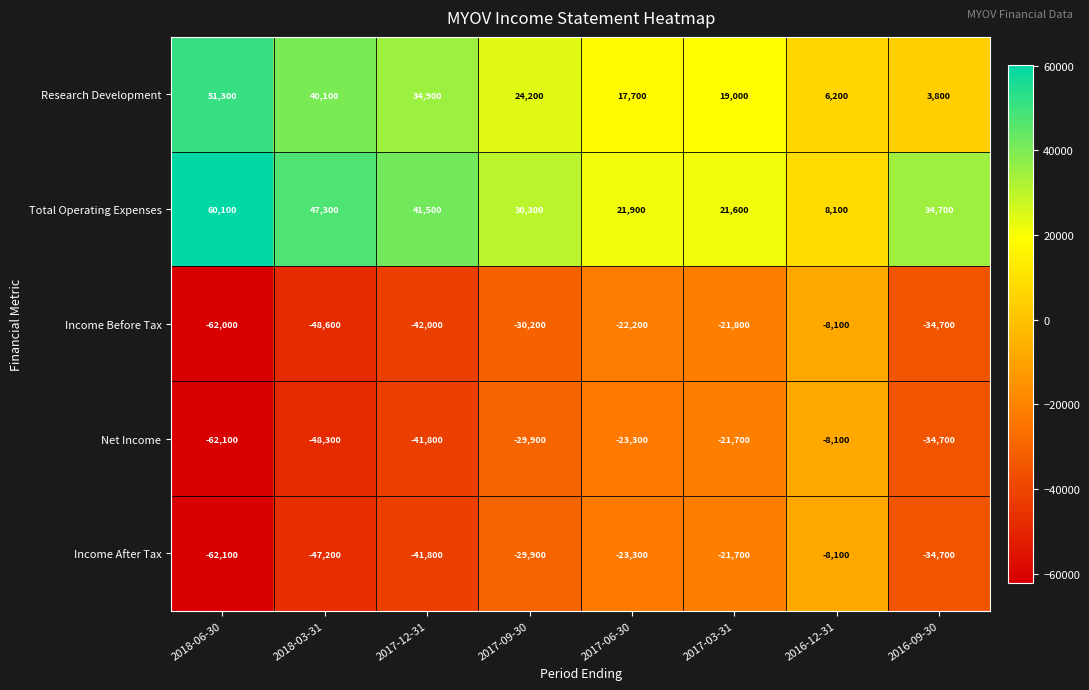

Which series has the largest total across all categories?

Total Operating Expenses